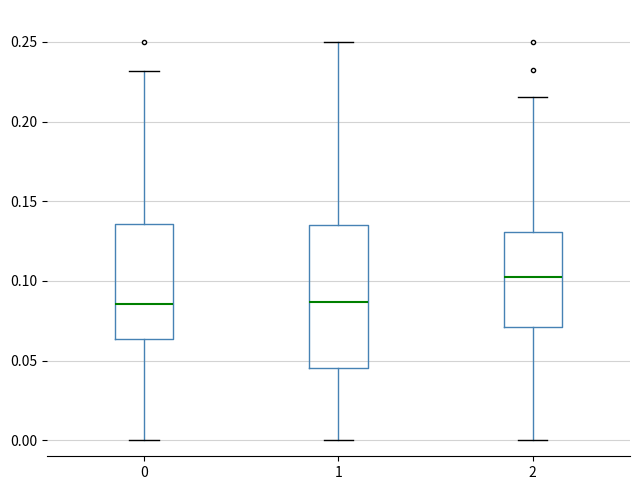

Reading left to right, transcribe this box plot: for each box, give where its median line is, the range the box spans, and where its two whiskers end, as read against the y-axis. The values are not printed on the chart, so give them approximately, as read against the axis.

0: median 0.085, box 0.065 to 0.135, whiskers 0.000 to 0.230
1: median 0.085, box 0.045 to 0.135, whiskers 0.000 to 0.250
2: median 0.100, box 0.070 to 0.130, whiskers 0.000 to 0.215